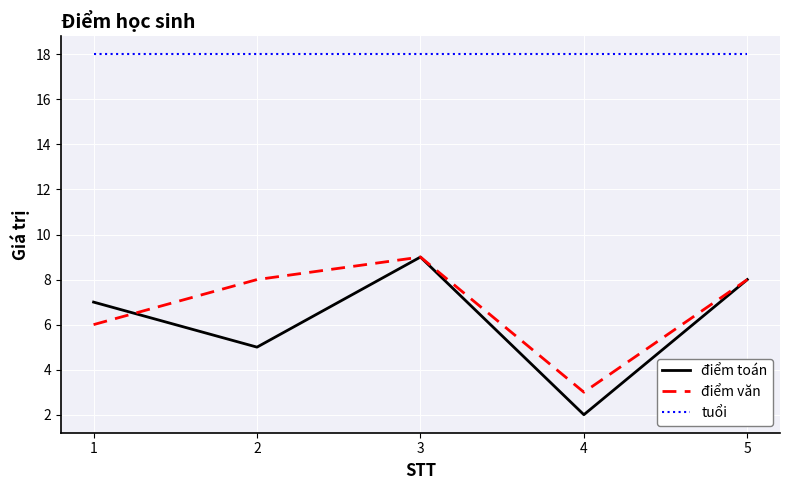

True or false: tuổi and điểm toán cross at least once.

False